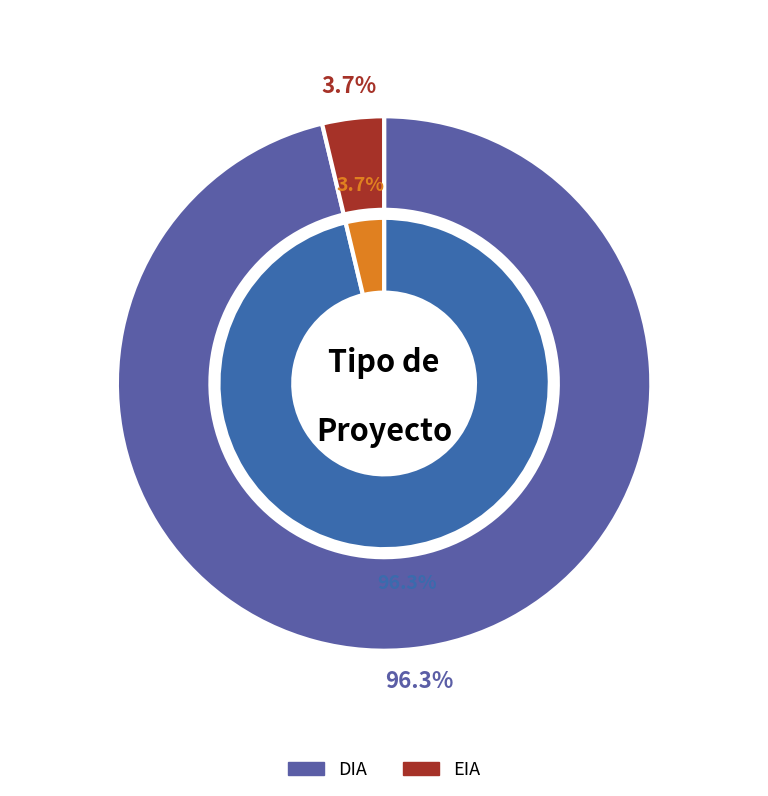

How many segments does this pie chart have?

2